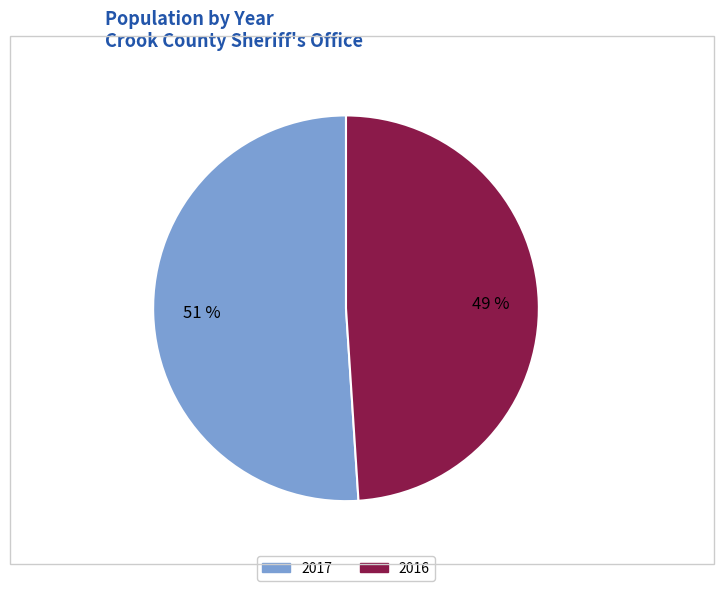

Does 2017 account for over 50% of the chart?

Yes